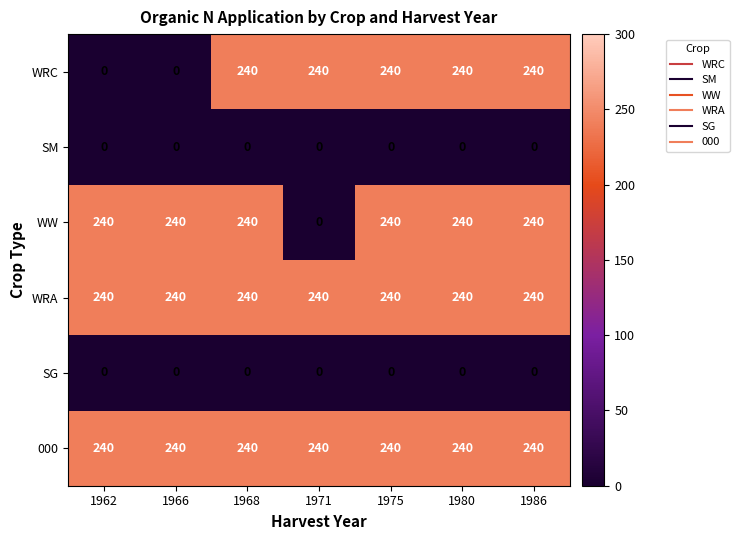

What is the spread (max minus min) of values at 1986?

240